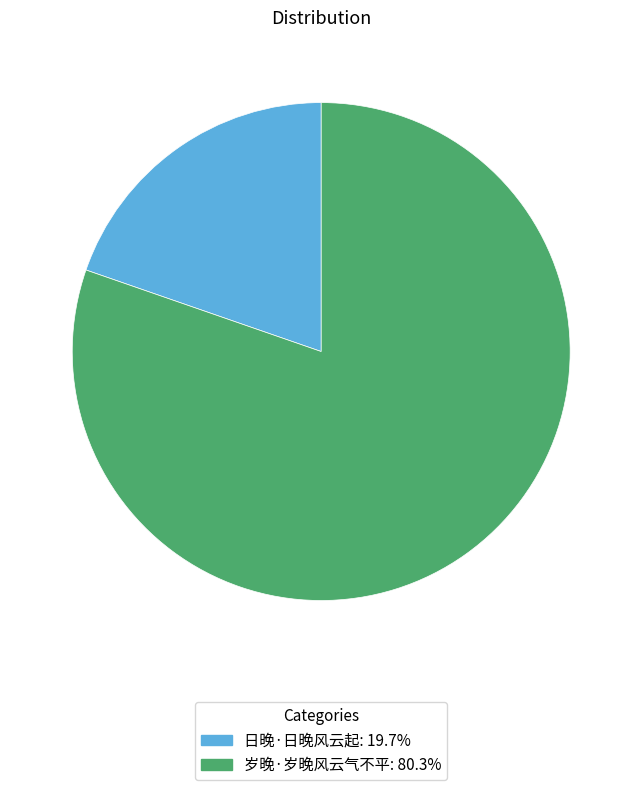

Rank the categories by value from highest to lowest.

岁晚·岁晚风云气不平, 日晚·日晚风云起